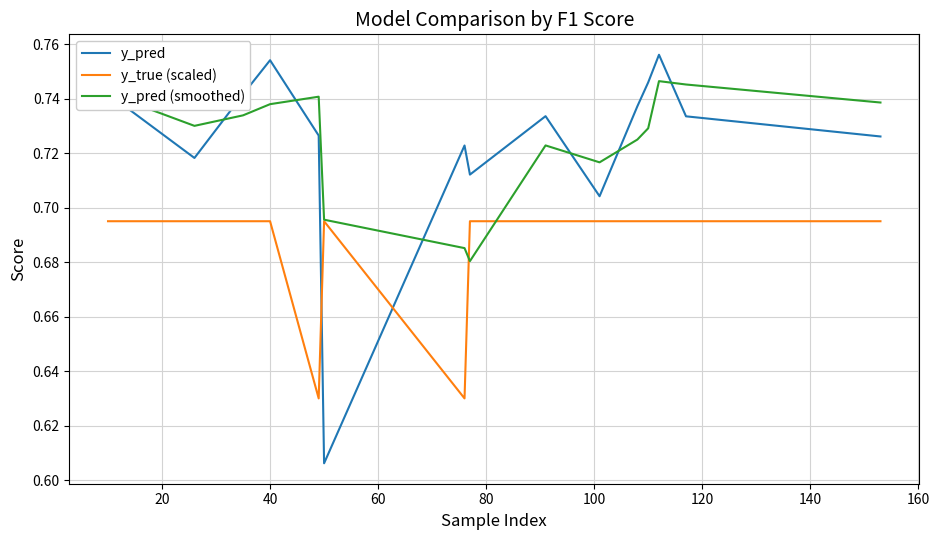

Is this an area chart (filled region under the line)?

No